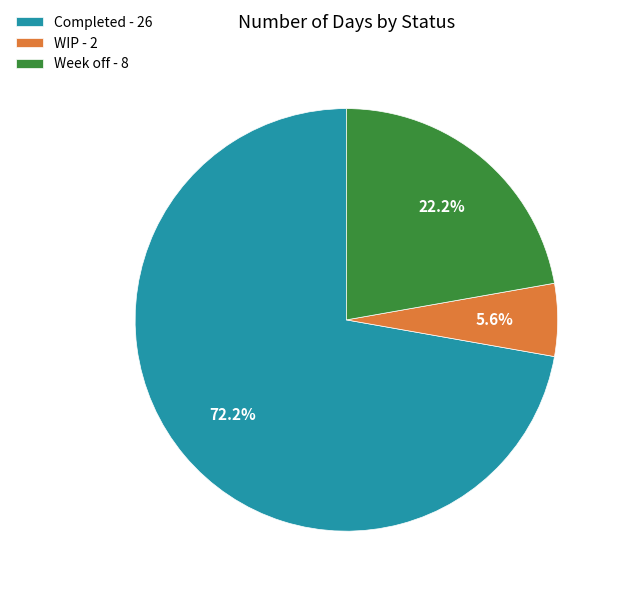

What percentage do Completed and Week off together represent?

94.4%